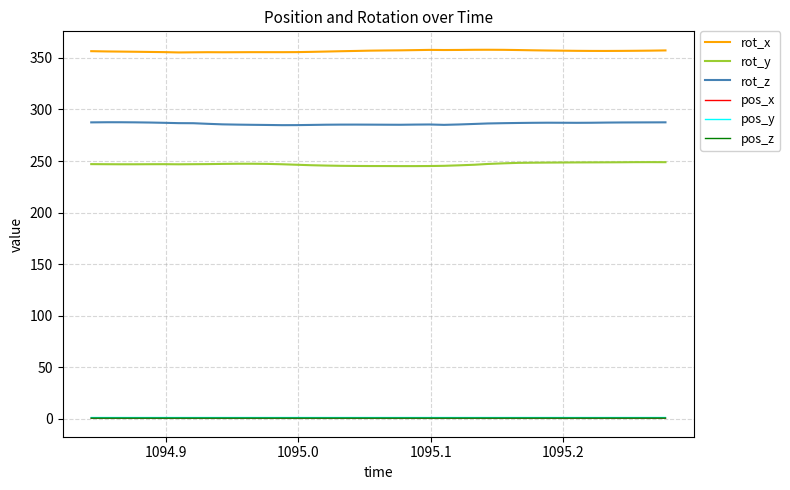

What is the minimum value for rot_z?

284.8